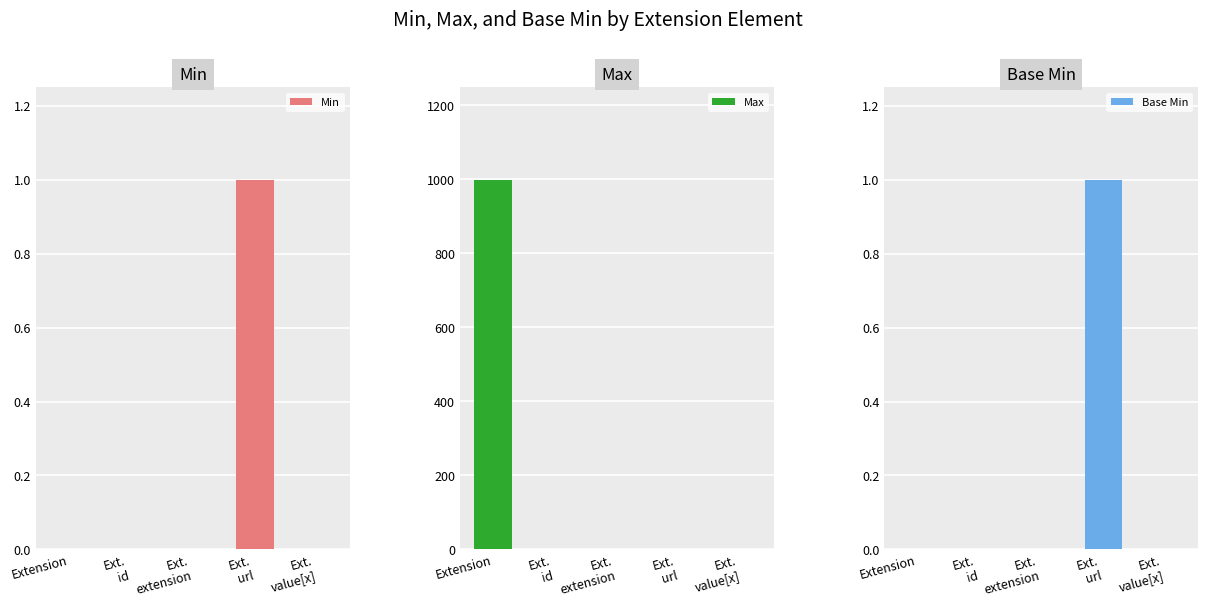

Which category has the lowest value in the Base Min series?

Extension